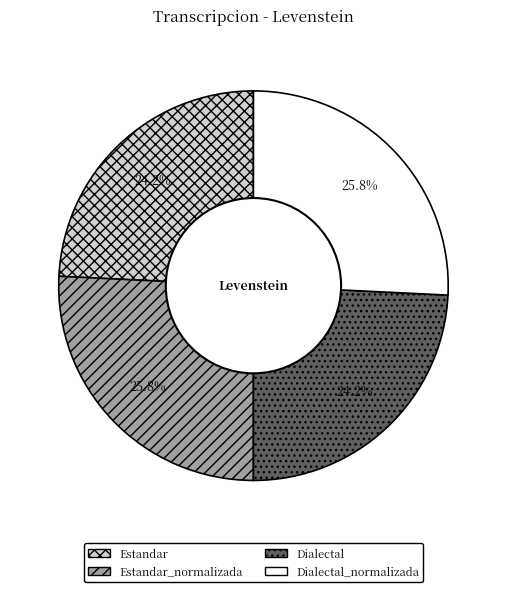

Is Dialectal the majority of the pie?

No